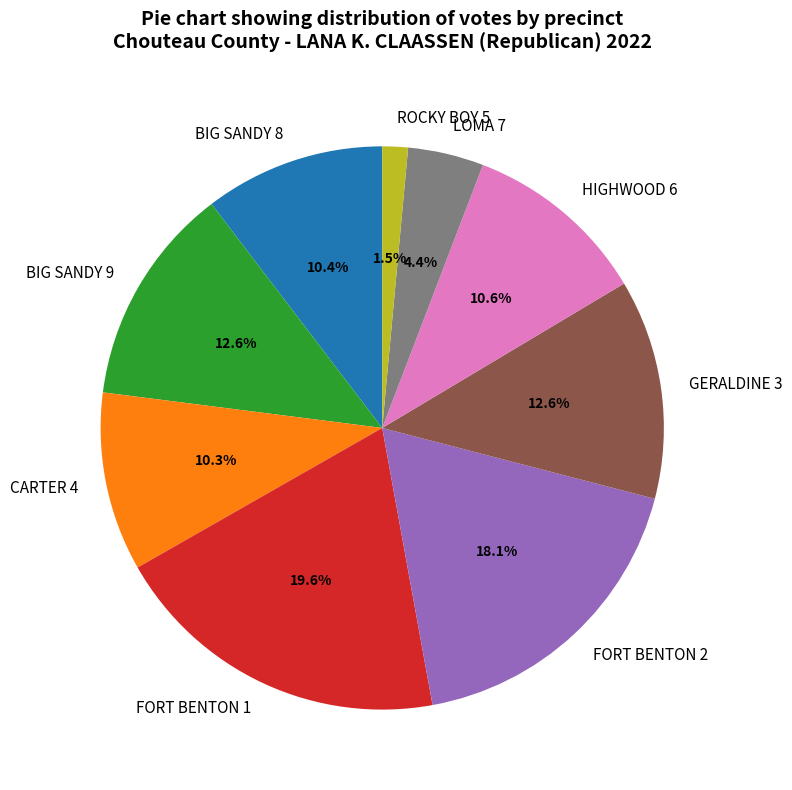

How many slices are in this pie chart?

9